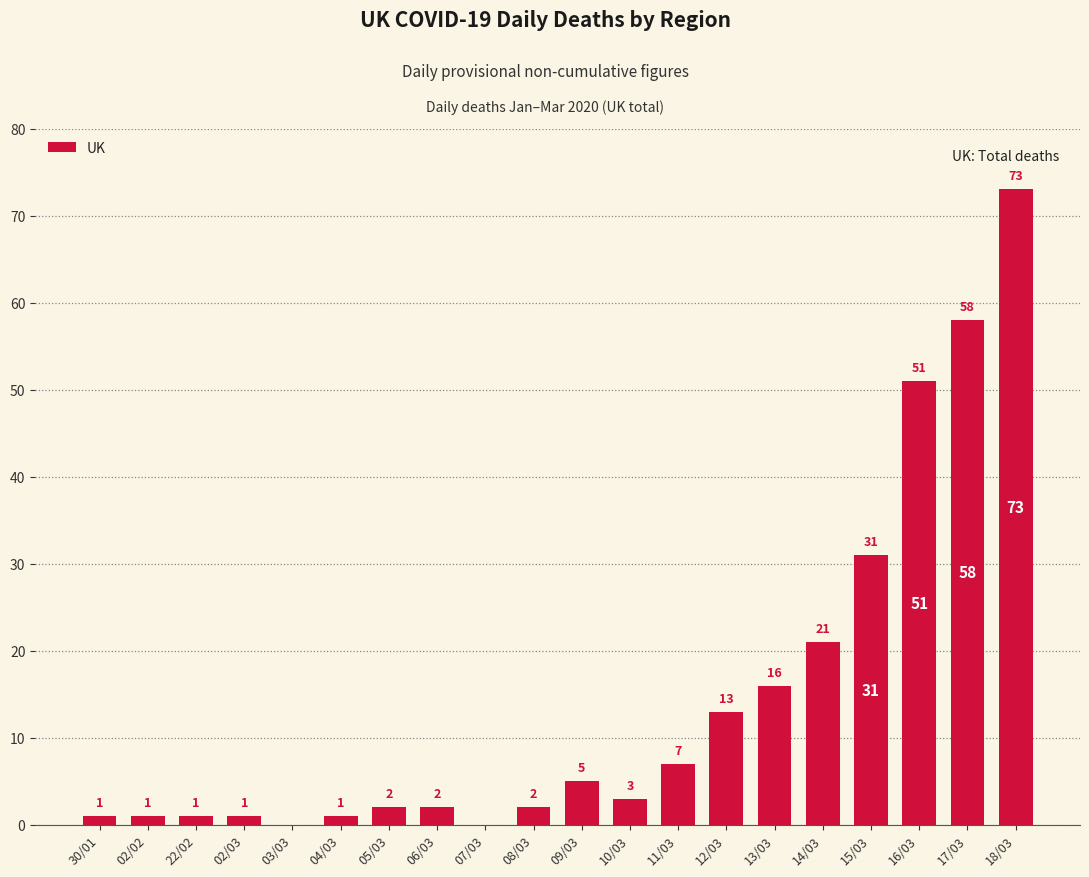

What is the sum of the values at 13/03 and 30/01?

17